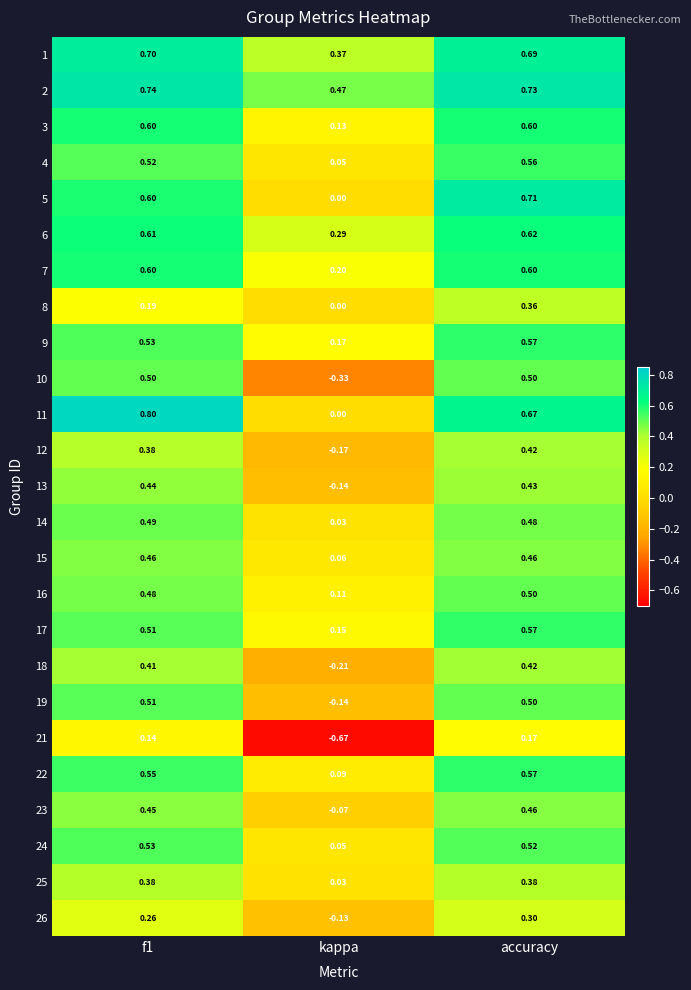

Is the value of 3 at kappa greater than the value of 11 at f1?

No